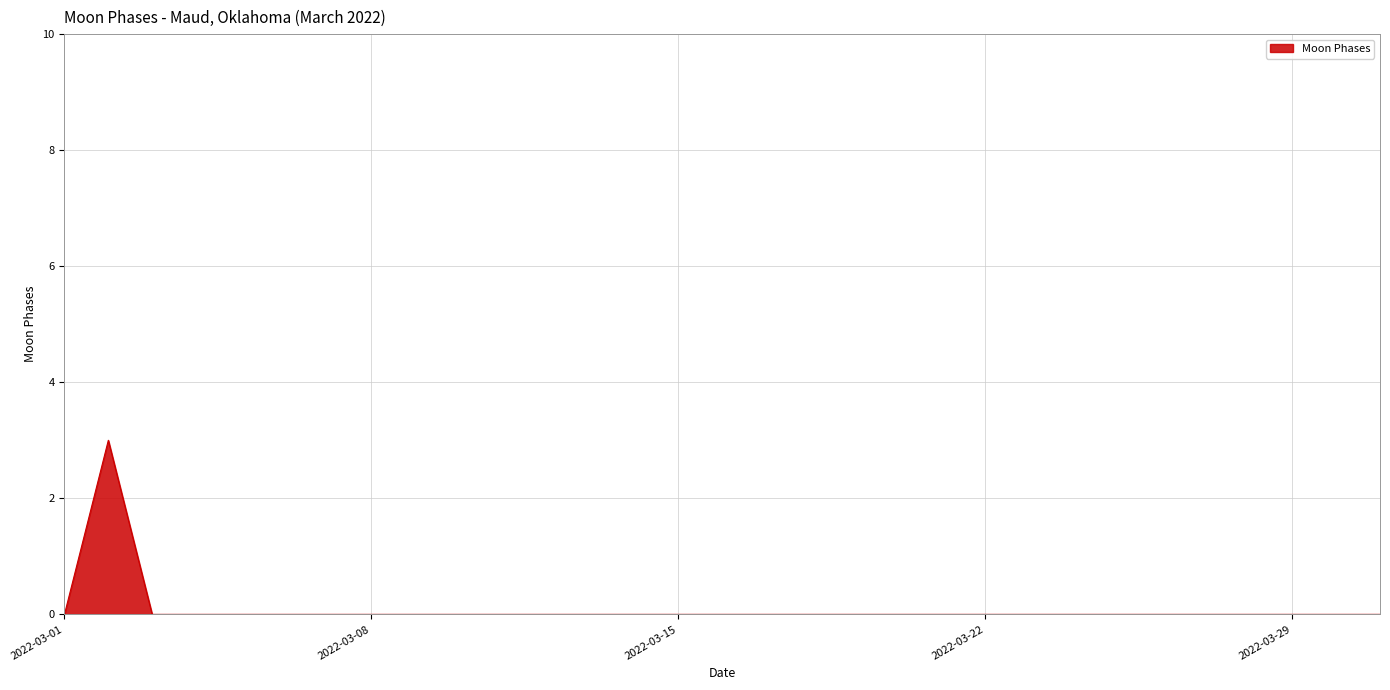

What is the difference between the maximum and minimum values?

3